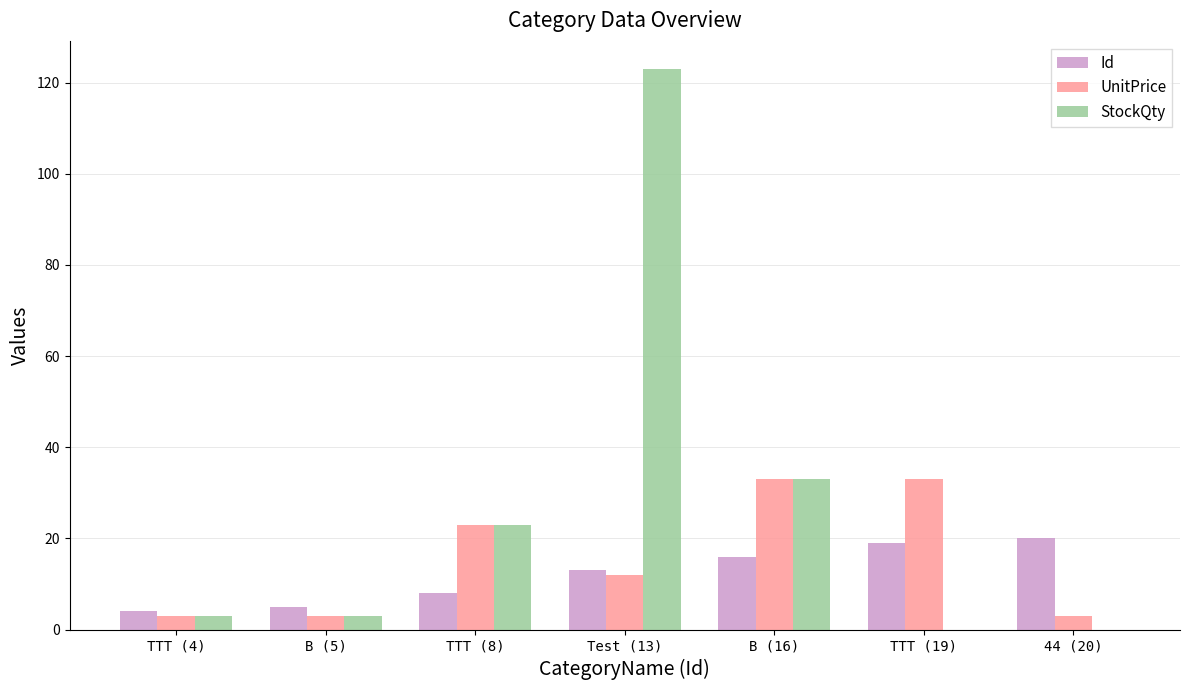

The Id series shows 23 at Test (13). True or false?

False